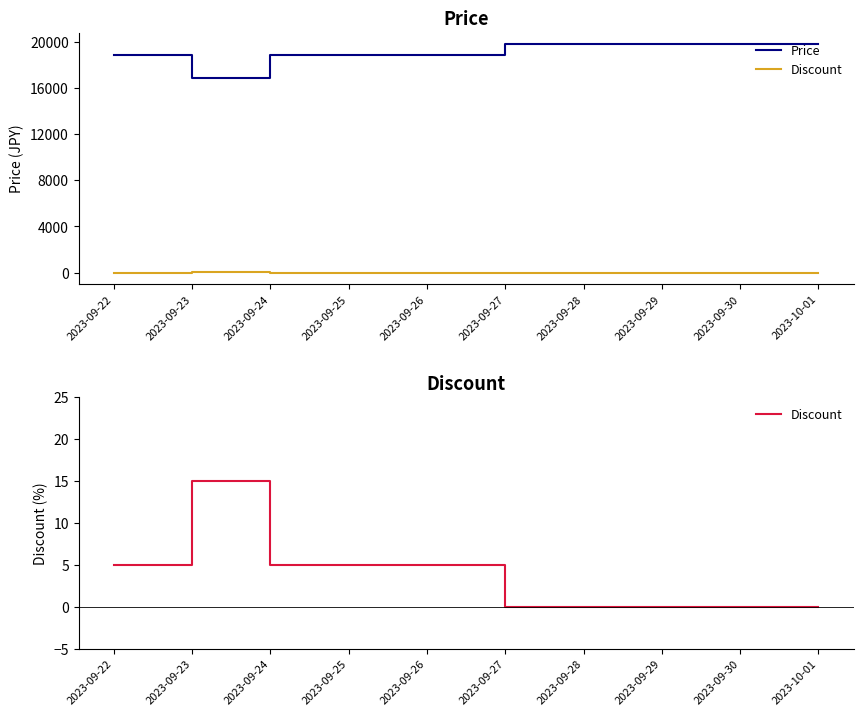

Between 2023-09-25 and 2023-10-01, which series saw the biggest shift?

Price